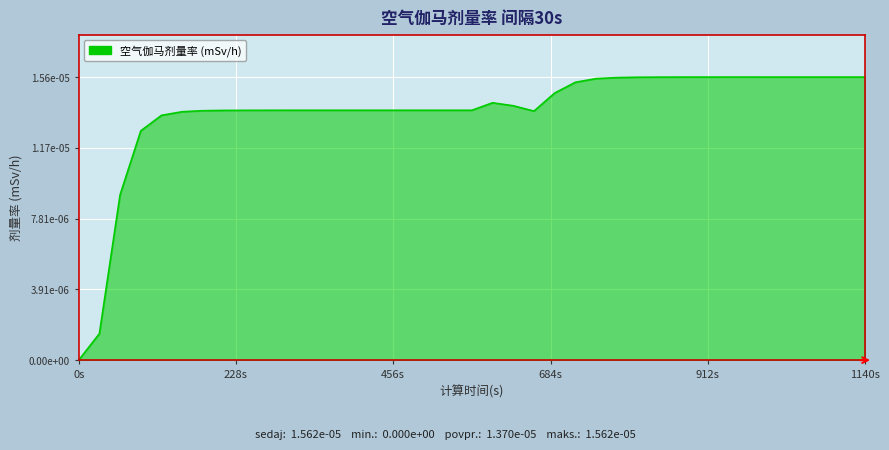

Does the chart display data point markers on the line(s)?

No